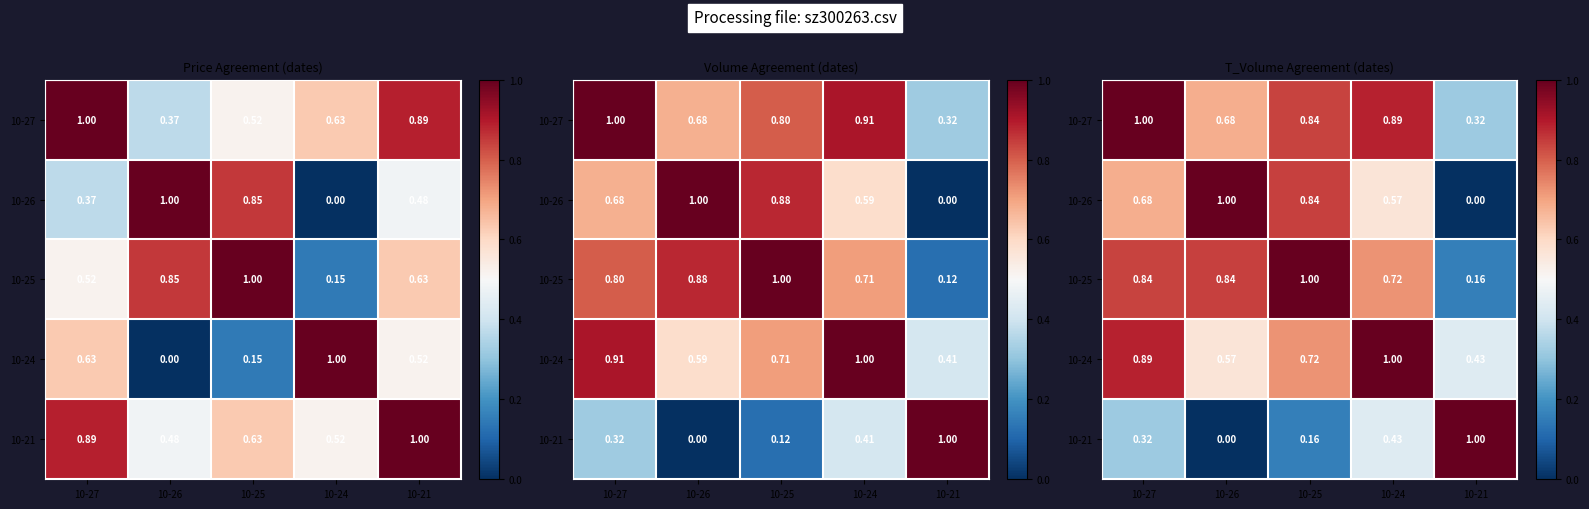

What is the approximate value of 10-24 at 10-24?

1.0